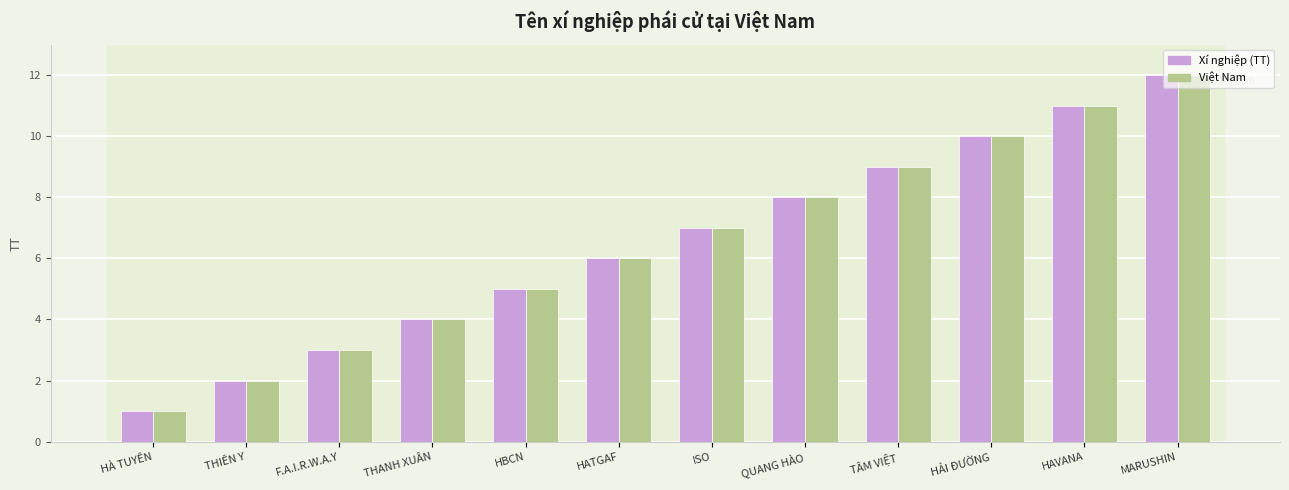

Reading left to right, extract all data points from this chart.

Xí nghiệp (TT): HÀ TUYÊN=1	THIÊN Y=2	F.A.I.R.W.A.Y=3	THANH XUÂN=4	HBCN=5	HATGAF=6	ISO=7	QUANG HÀO=8	TÂM VIỆT=9	HẢI ĐƯỜNG=10	HAVANA=11	MARUSHIN=12
Việt Nam: HÀ TUYÊN=1	THIÊN Y=2	F.A.I.R.W.A.Y=3	THANH XUÂN=4	HBCN=5	HATGAF=6	ISO=7	QUANG HÀO=8	TÂM VIỆT=9	HẢI ĐƯỜNG=10	HAVANA=11	MARUSHIN=12